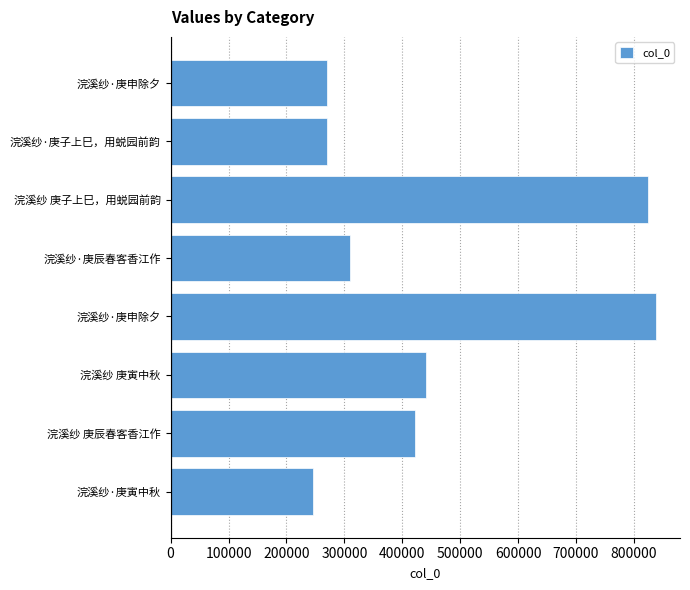

What is the average value?

452533